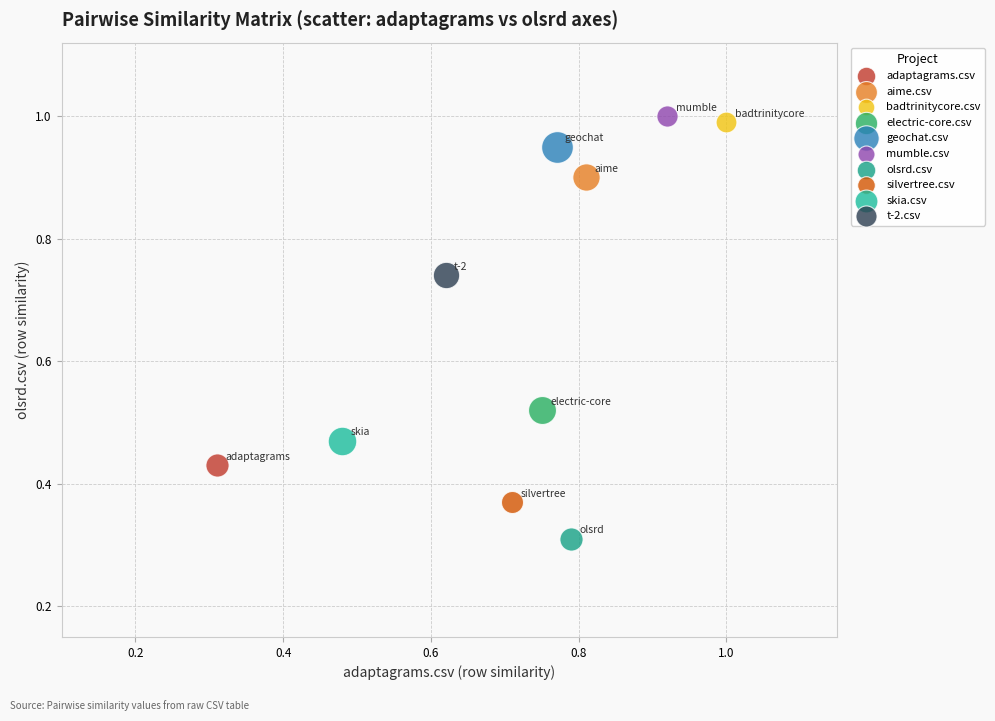

What are all the series names shown in the legend?

adaptagrams.csv, aime.csv, badtrinitycore.csv, electric-core.csv, geochat.csv, mumble.csv, olsrd.csv, silvertree.csv, skia.csv, t-2.csv